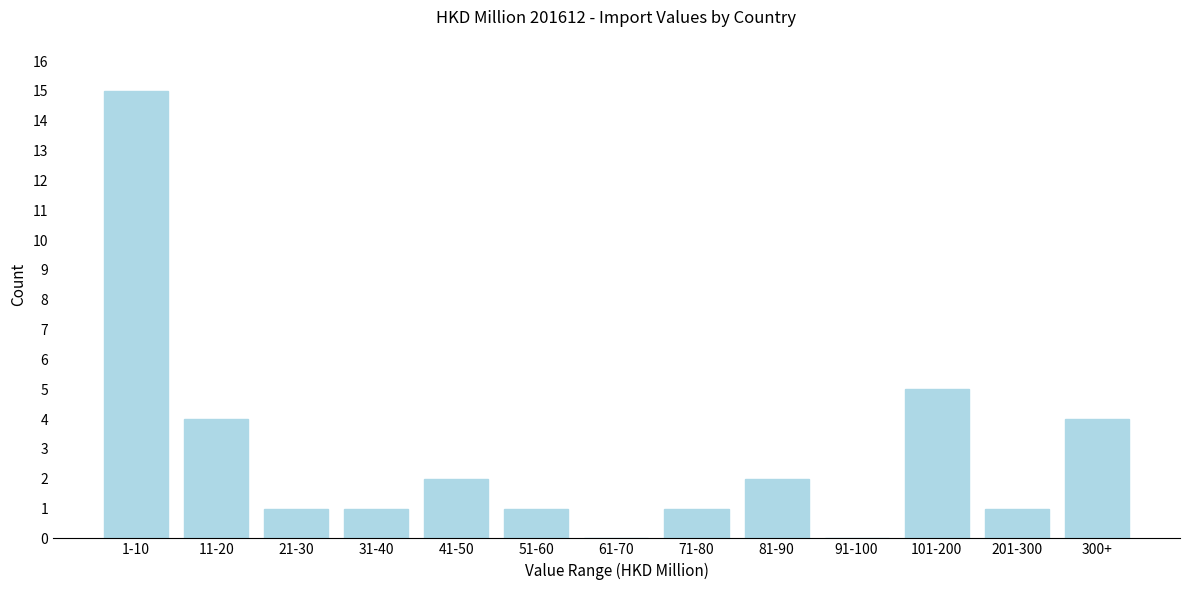

Reading right to left, what are all the values shown in this chart?

300+=4	201-300=1	101-200=5	91-100=0	81-90=2	71-80=1	61-70=0	51-60=1	41-50=2	31-40=1	21-30=1	11-20=4	1-10=15